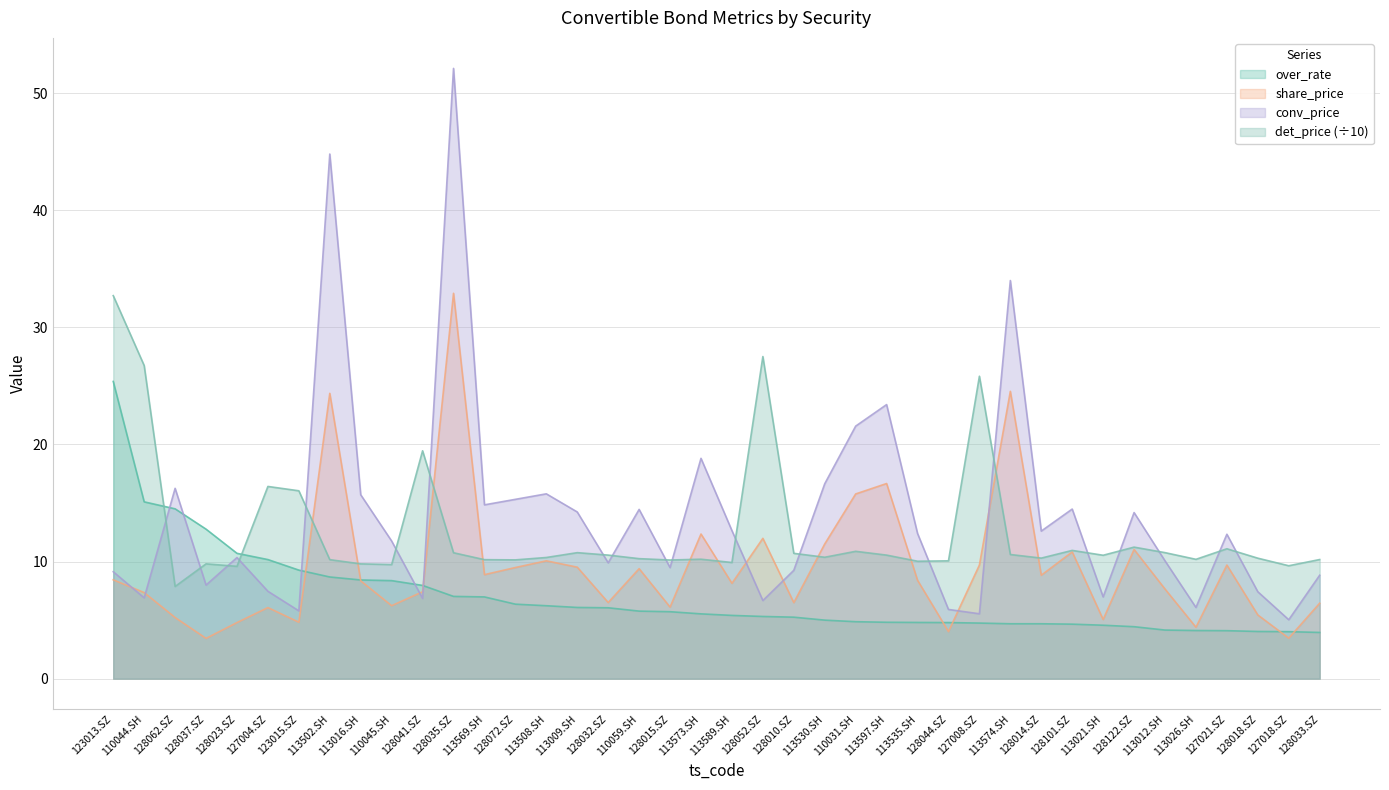

Which category has the lowest value across all series?

128037.SZ